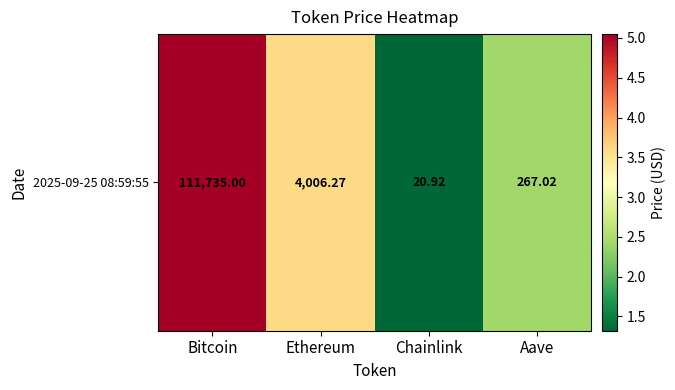

Reading left to right, list all the values displayed in this chart.

5.0	3.6	1.3	2.4